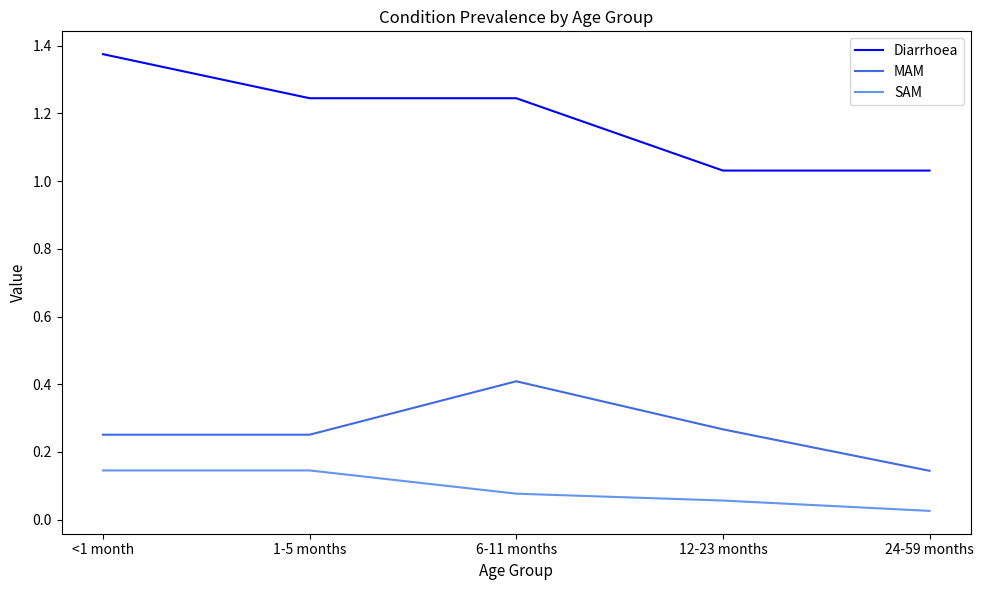

Which series changed the most between 6-11 months and 12-23 months?

Diarrhoea